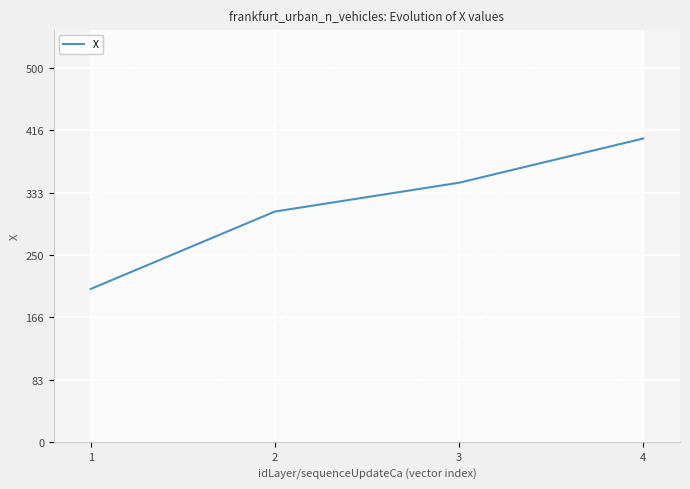

What is the value of the 1st point from the left?

204.7